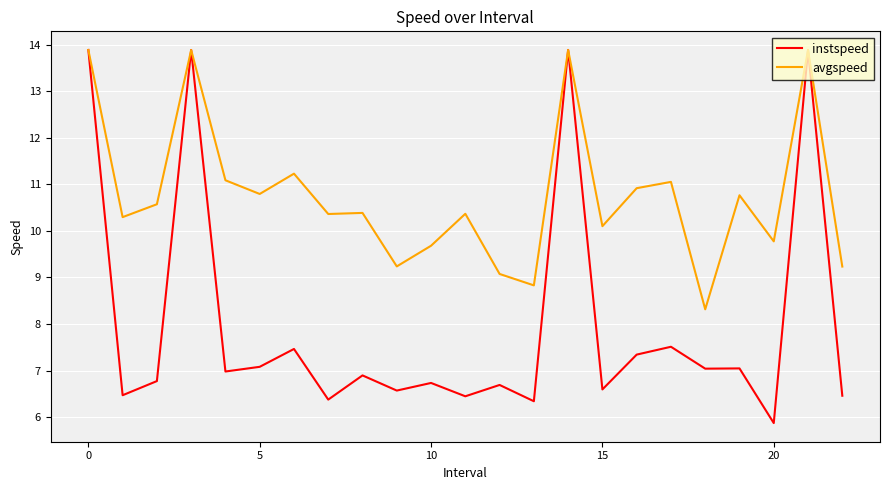

What is the smallest value displayed?

5.9